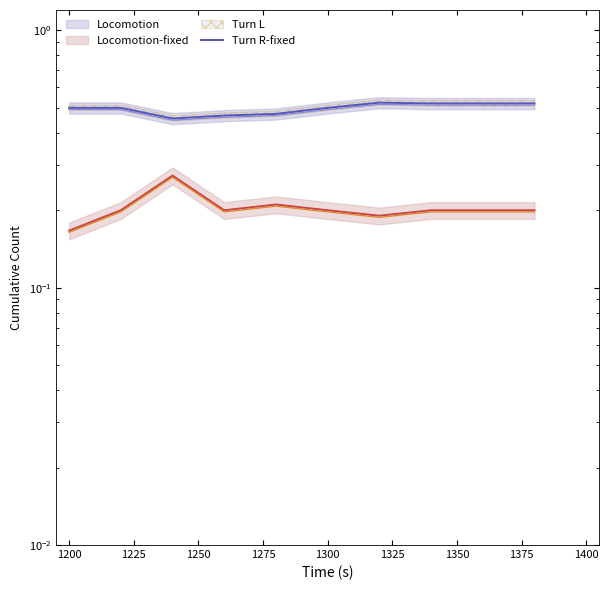

What is the value of the Turn L point at the 10th from the left?

0.2